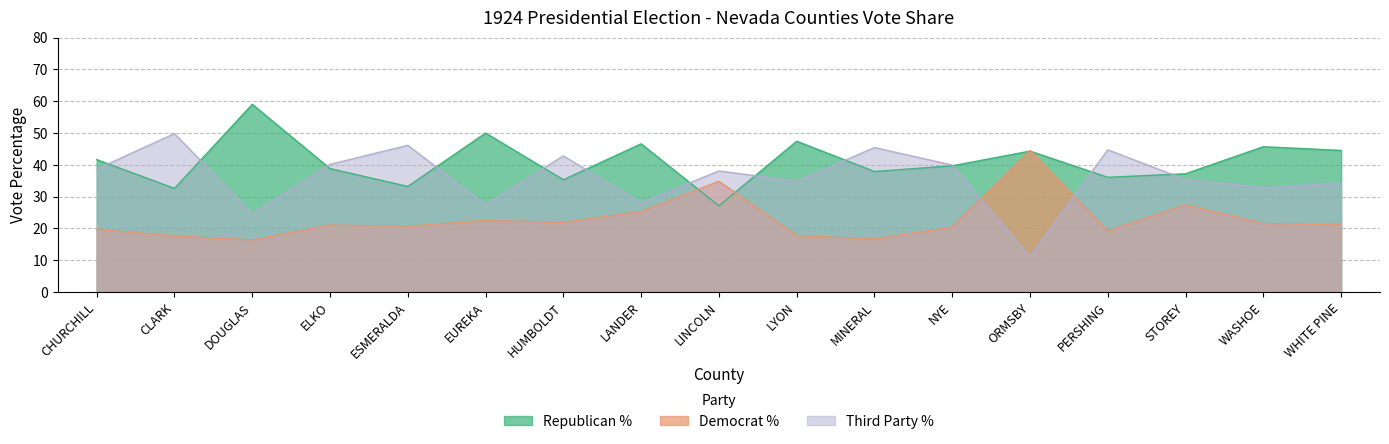

Does the chart display data point markers on the line(s)?

No